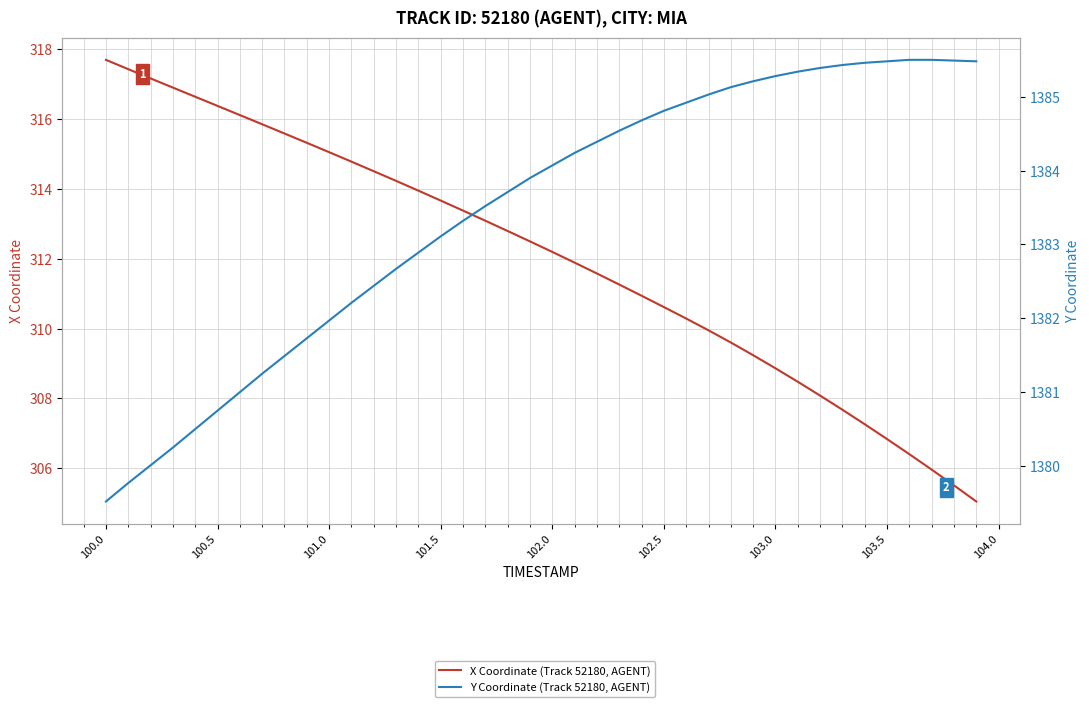

At how many categories does at least one series exceed 411?

40